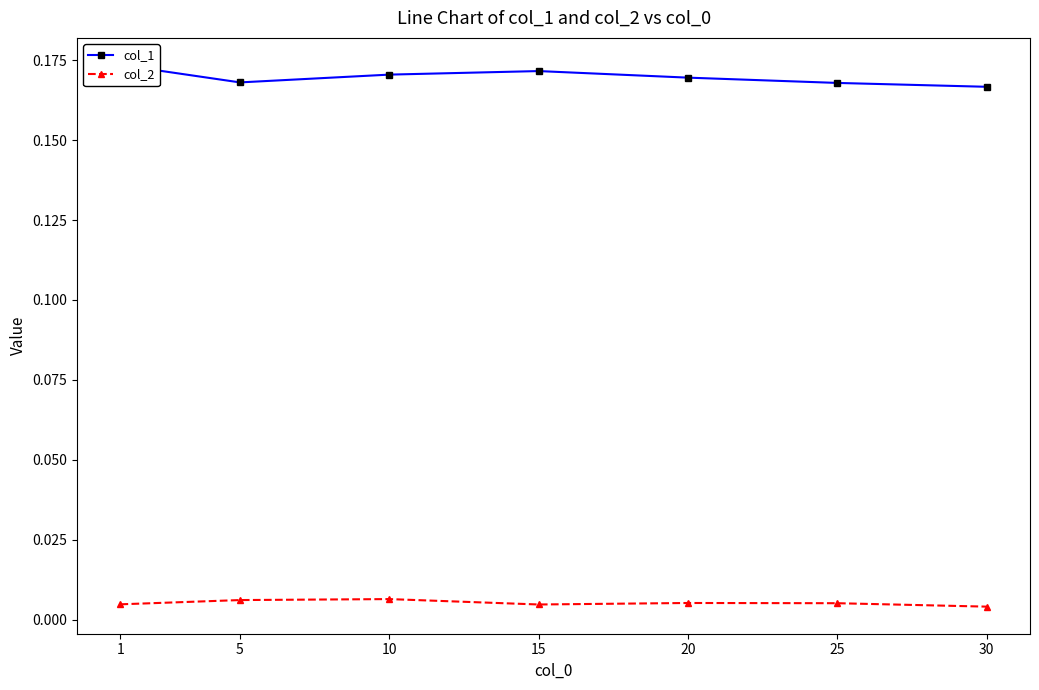

The col_1 series shows 0.2 at 15. True or false?

True